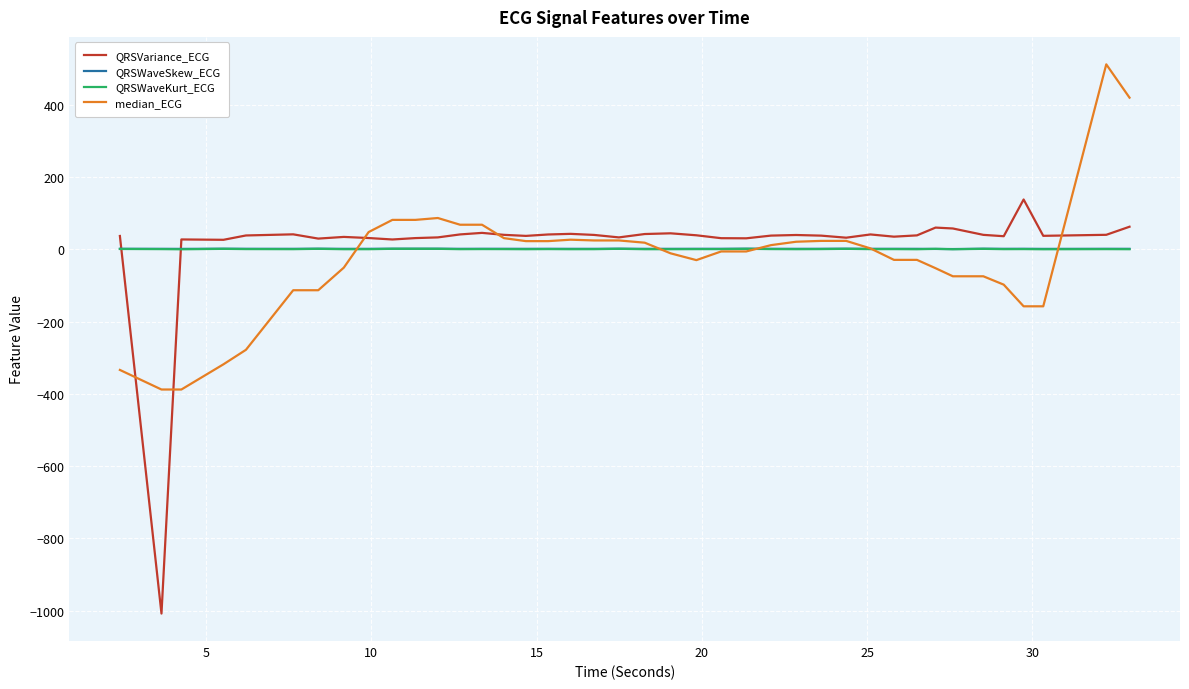

What is the greatest value displayed?

512.0